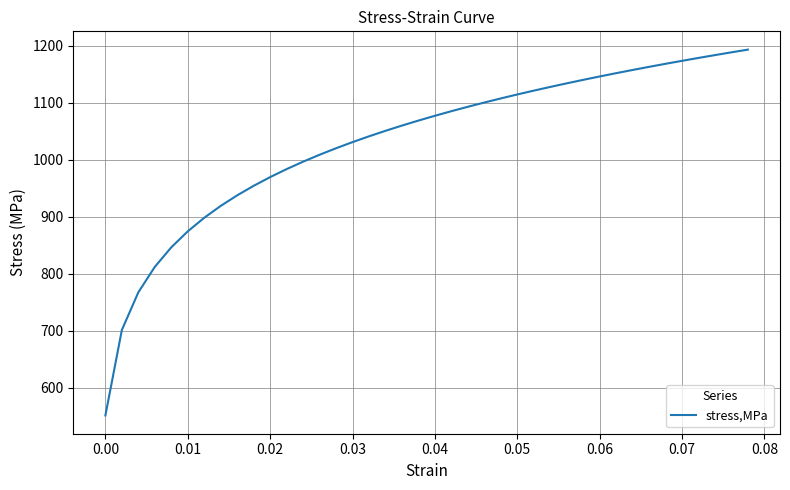

What is the greatest value displayed?

1193.5